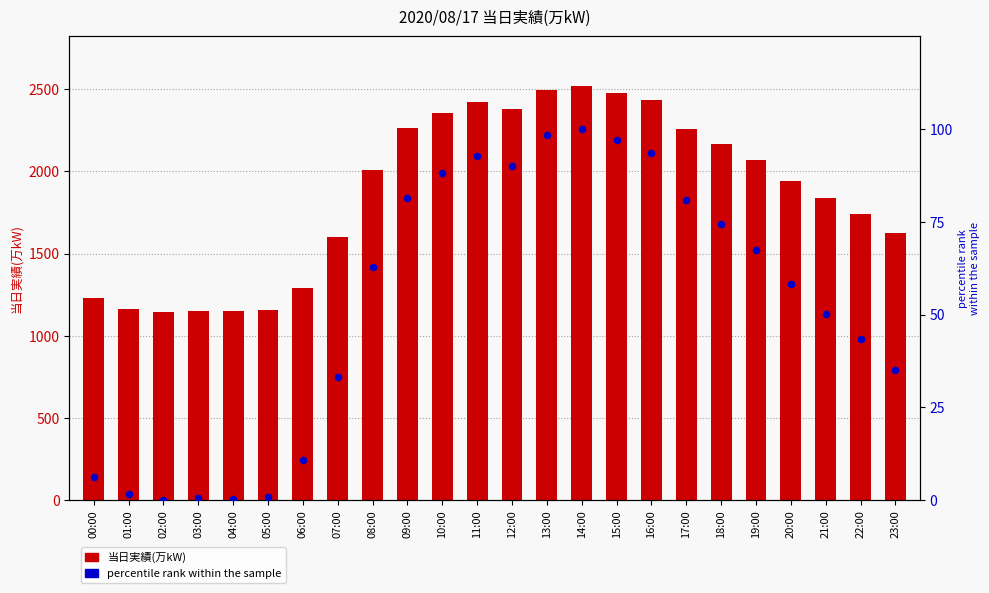

Which series has the widest spread of Y values?

当日実績(万kW)